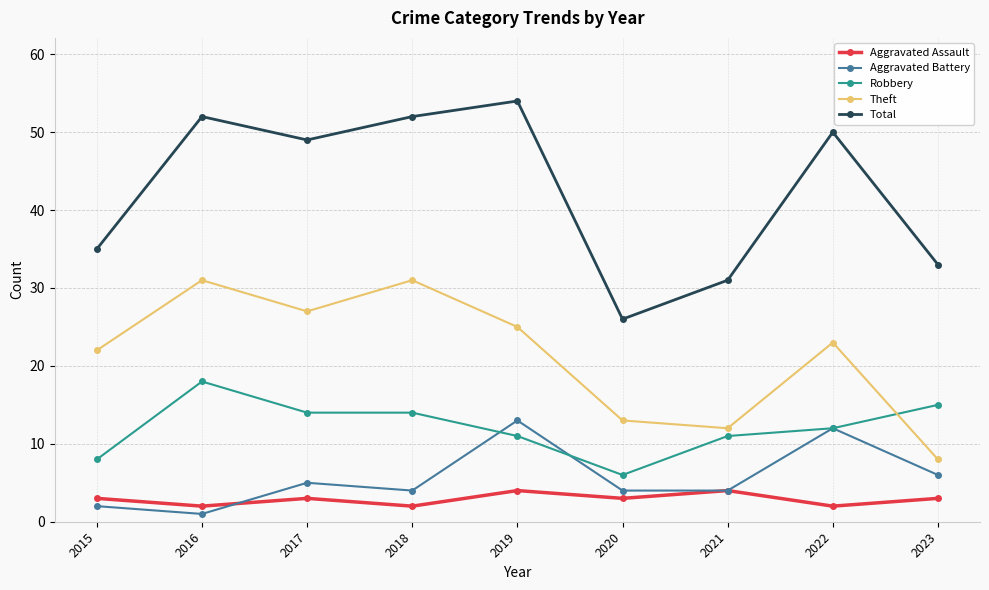

Which series has the largest range (max minus min)?

Total